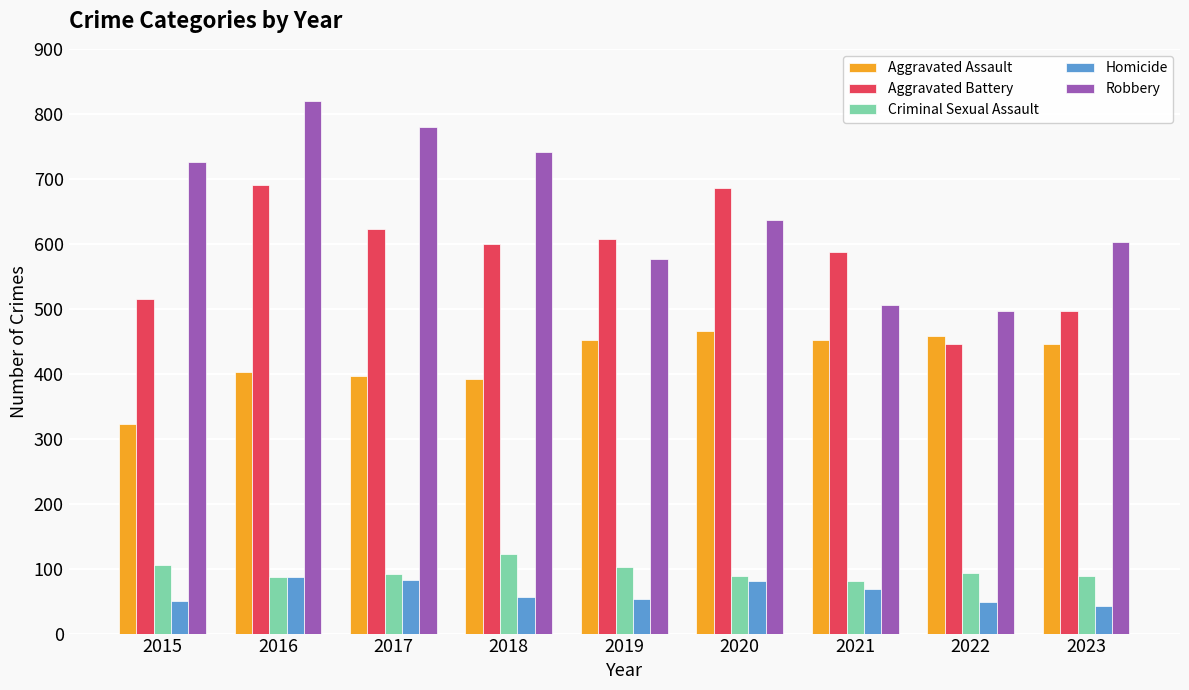

List the series in order of their peak value, lowest first.

Homicide, Criminal Sexual Assault, Aggravated Assault, Aggravated Battery, Robbery